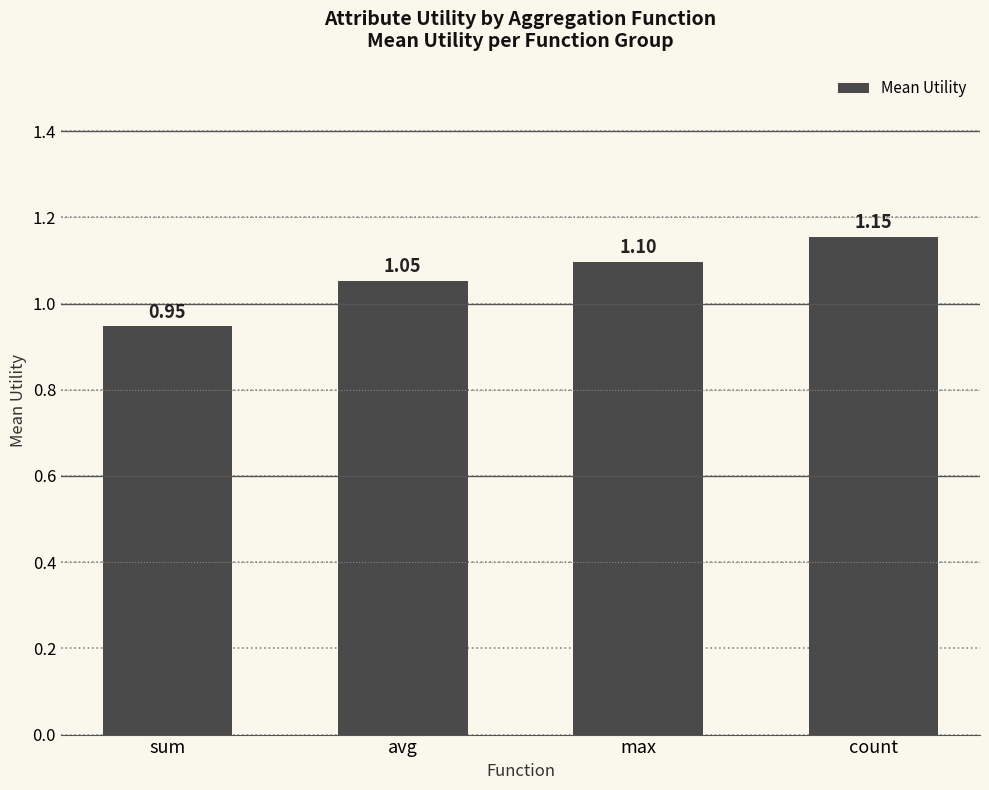

What is the label of the 2nd bar from the right?

max